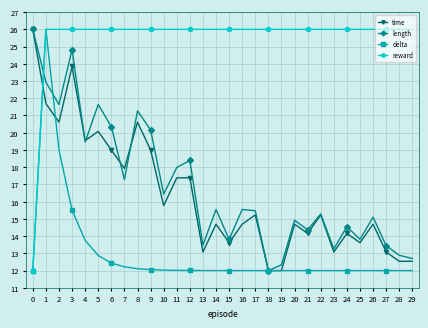

Which series has the largest total across all categories?

reward